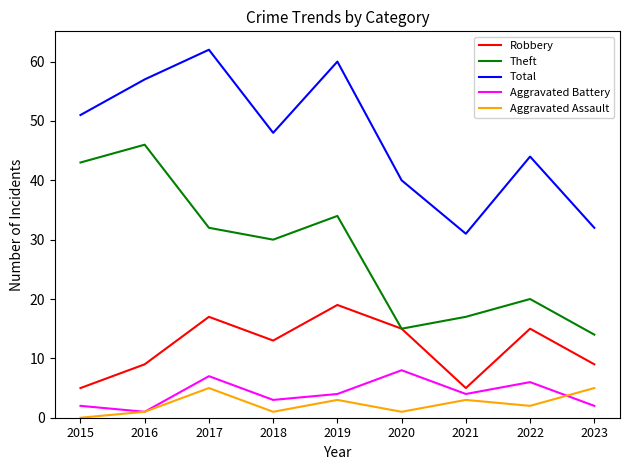

What is the total value across all series at 2017?

123